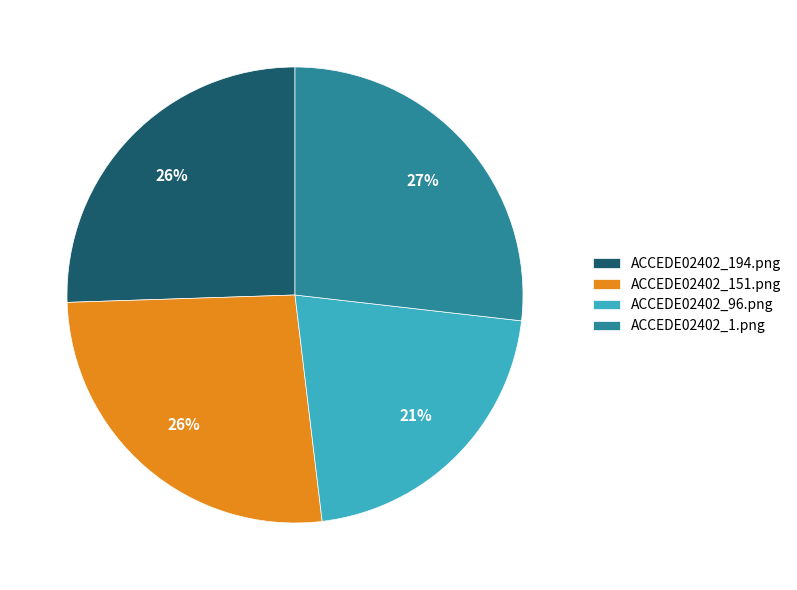

How many slices are in this pie chart?

4